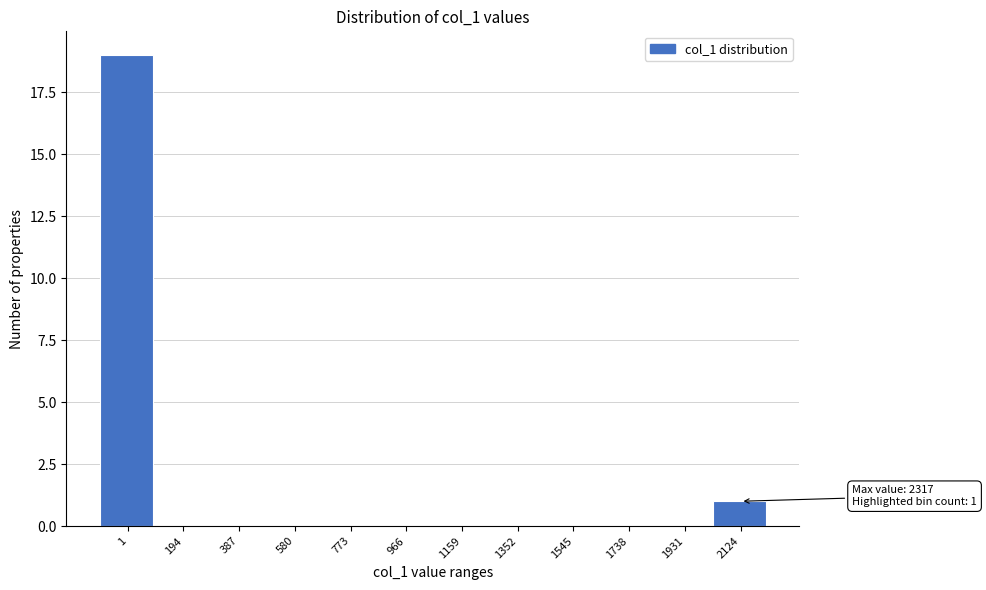

Reading left to right, what are all the values shown in this chart?

1=19	194=0	387=0	580=0	773=0	966=0	1159=0	1352=0	1545=0	1738=0	1931=0	2124=1